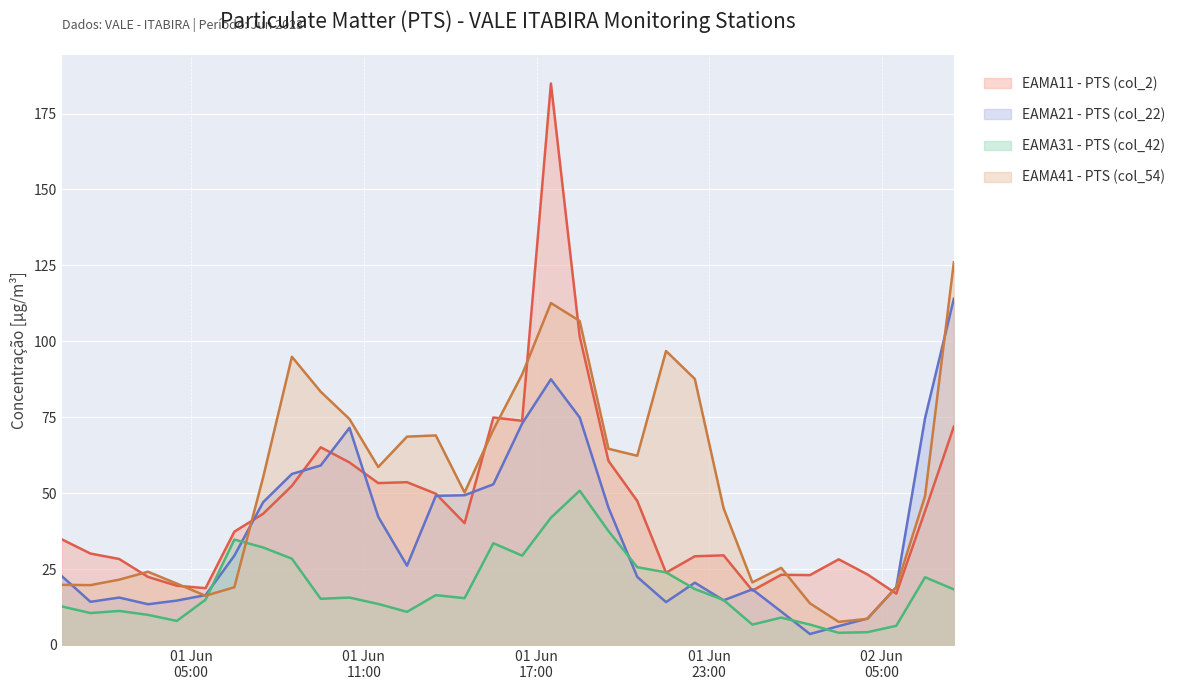

What are all the series names shown in the legend?

EAMA11 - PTS (col_2), EAMA21 - PTS (col_22), EAMA31 - PTS (col_42), EAMA41 - PTS (col_54)